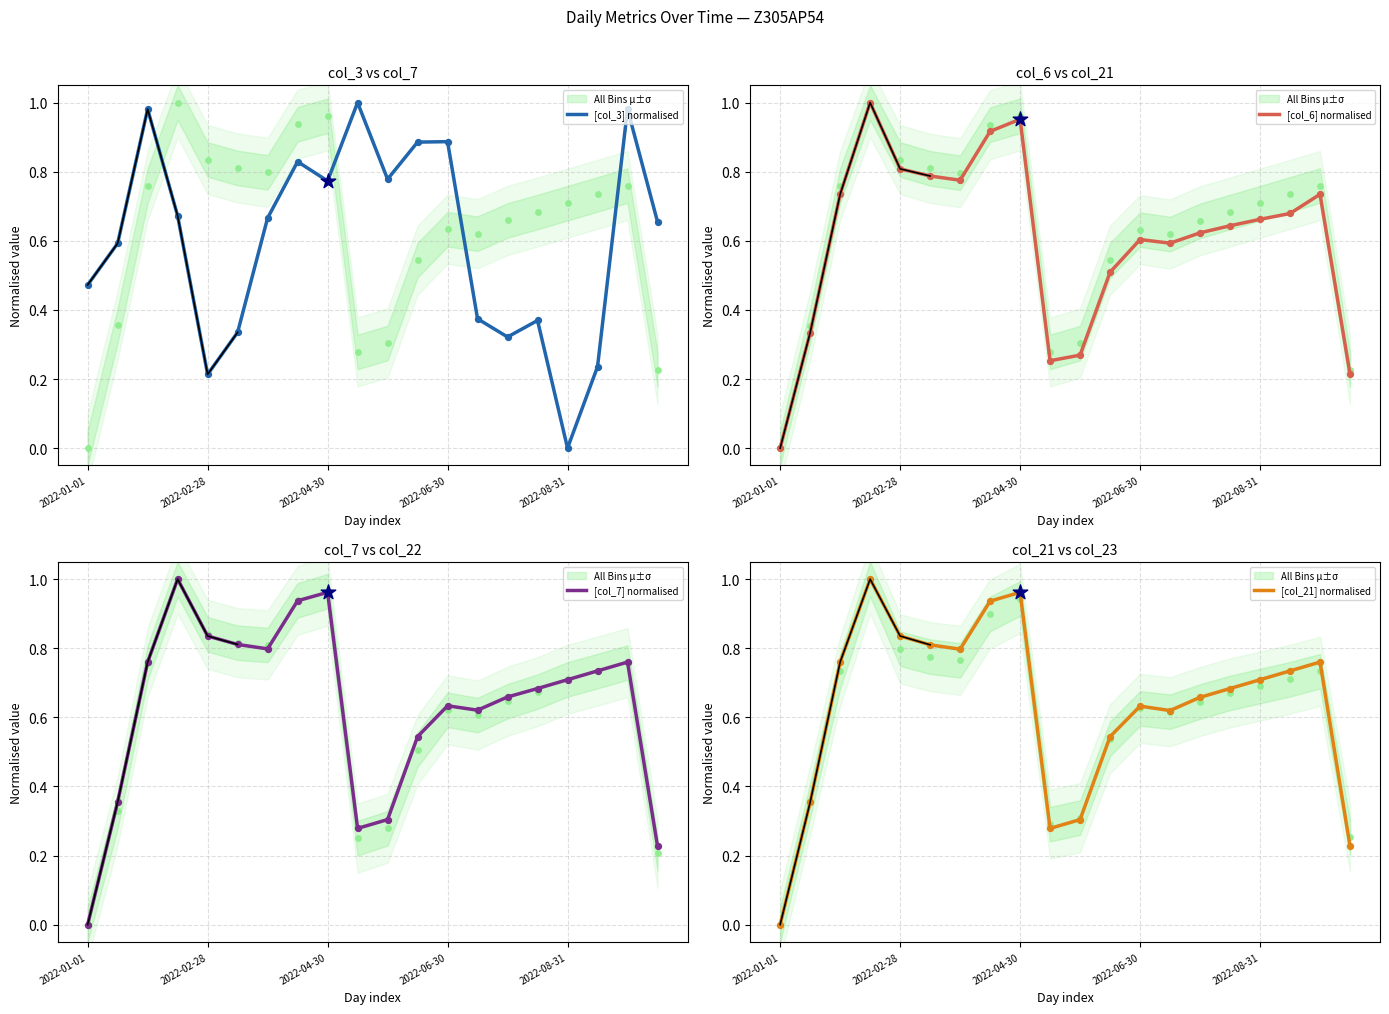

At how many categories does at least one series exceed 0?

20